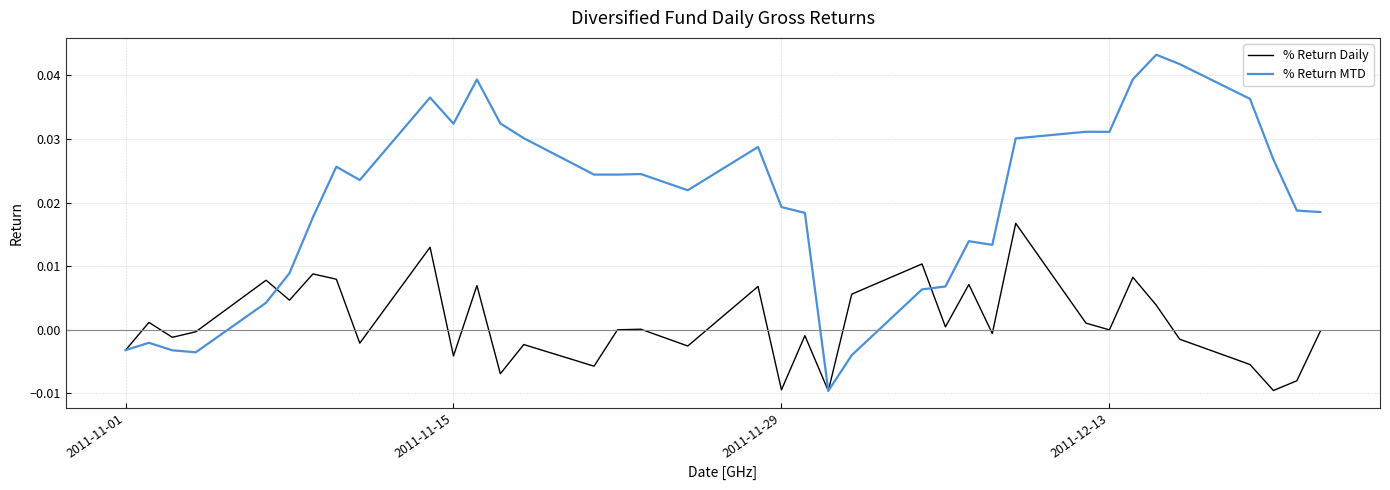

In % Return Daily, how many points are higher than both neighbors (excluding endpoints)?

13